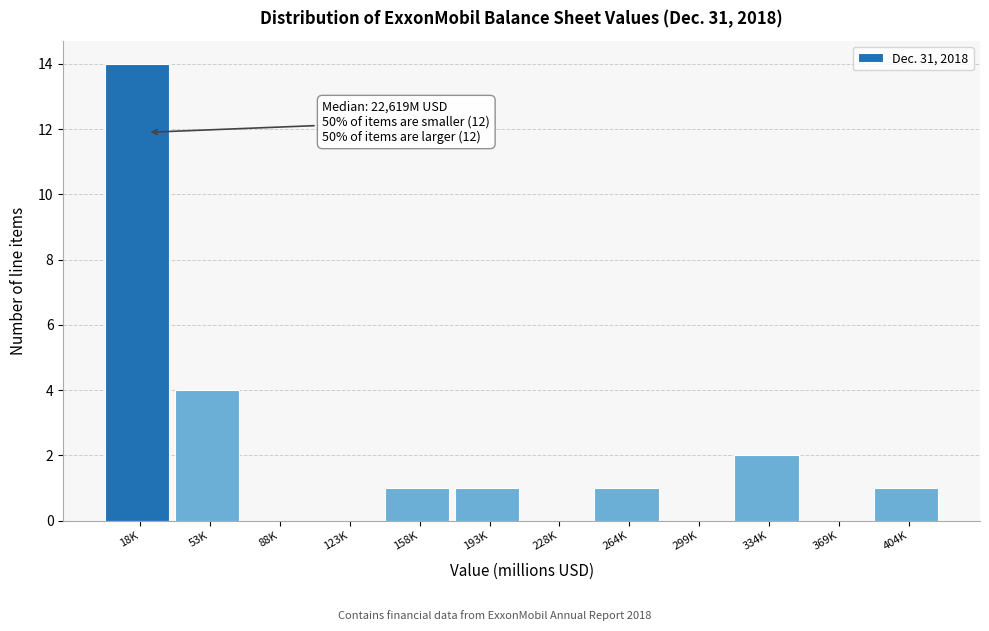

Reading right to left, what are all the values shown in this chart?

404K=1	369K=0	334K=2	299K=0	264K=1	228K=0	193K=1	158K=1	123K=0	88K=0	53K=4	18K=14